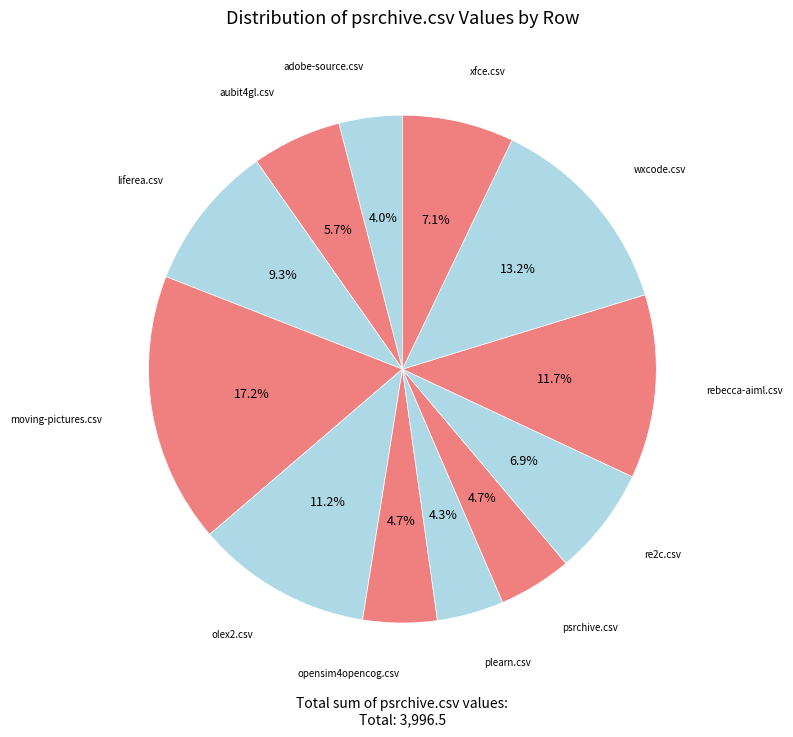

Count the number of slices in the pie.

12